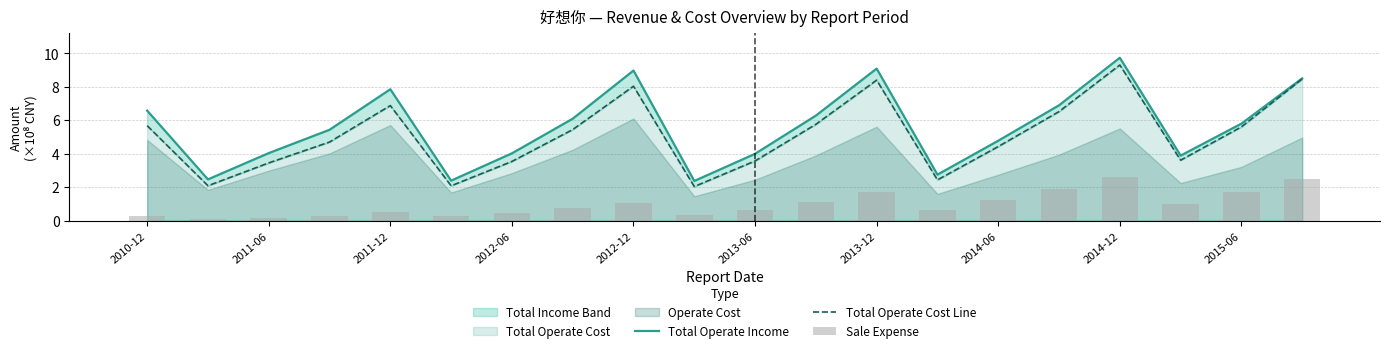

What is the greatest value displayed?

9.7